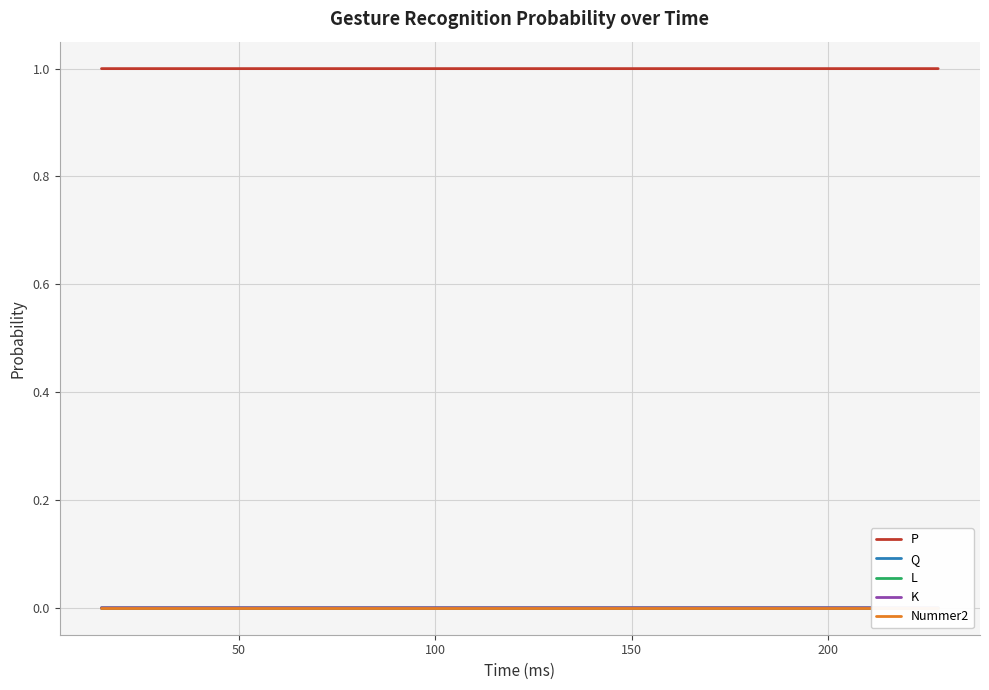

Which series has the largest total across all categories?

P